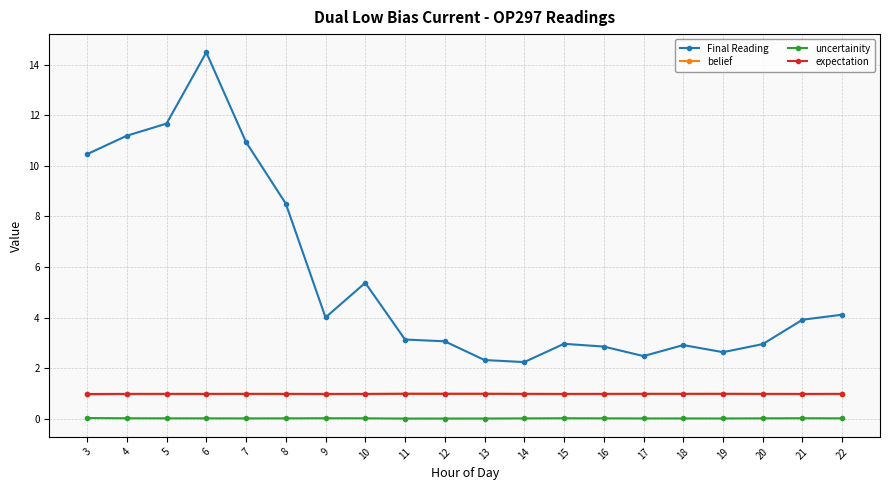

True or false: expectation has more than 2 points higher than both neighbors.

True